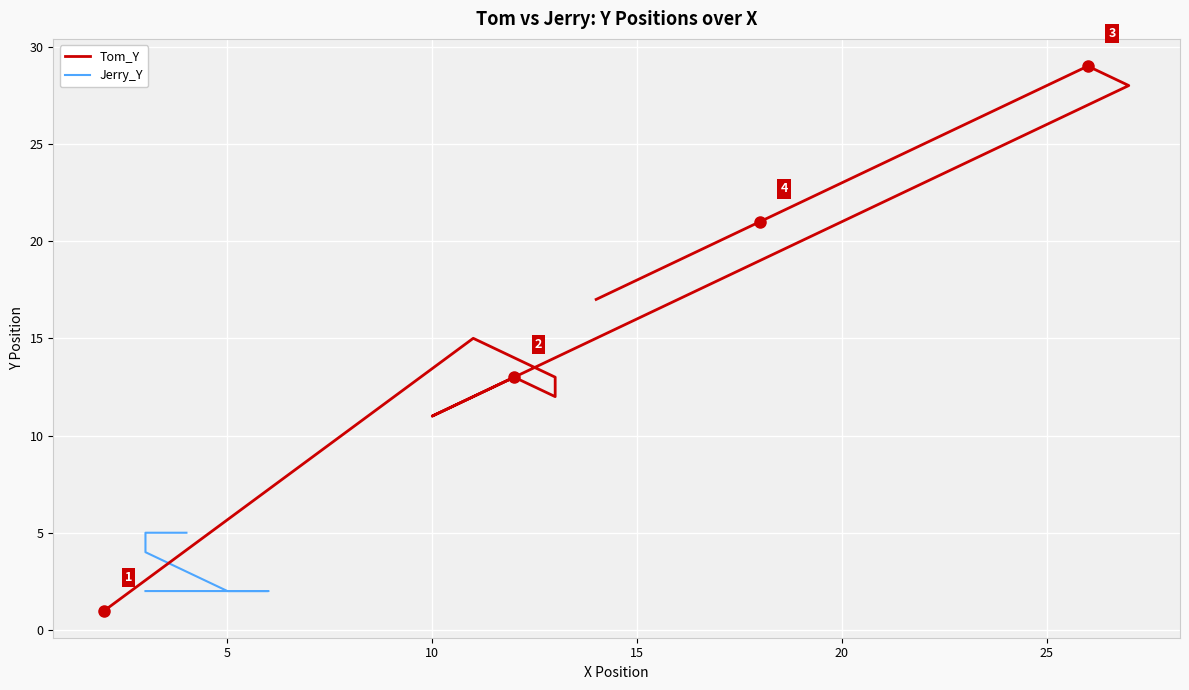

True or false: Jerry_Y has more than 1 interior local peaks.

False